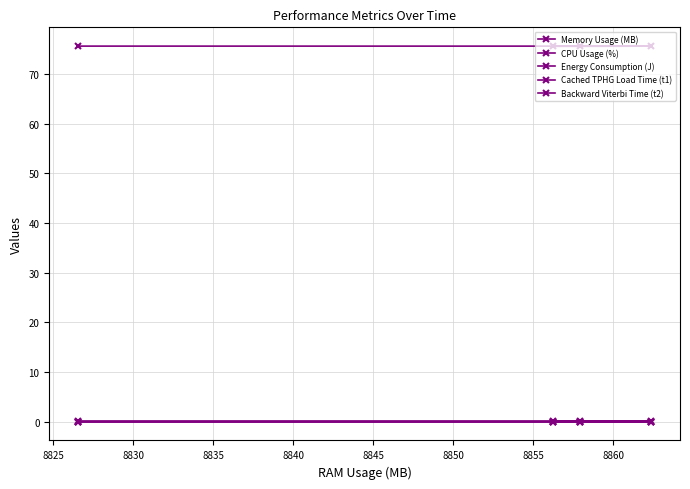

True or false: Cached TPHG Load Time (t1) and Energy Consumption (J) intersect in this chart.

False